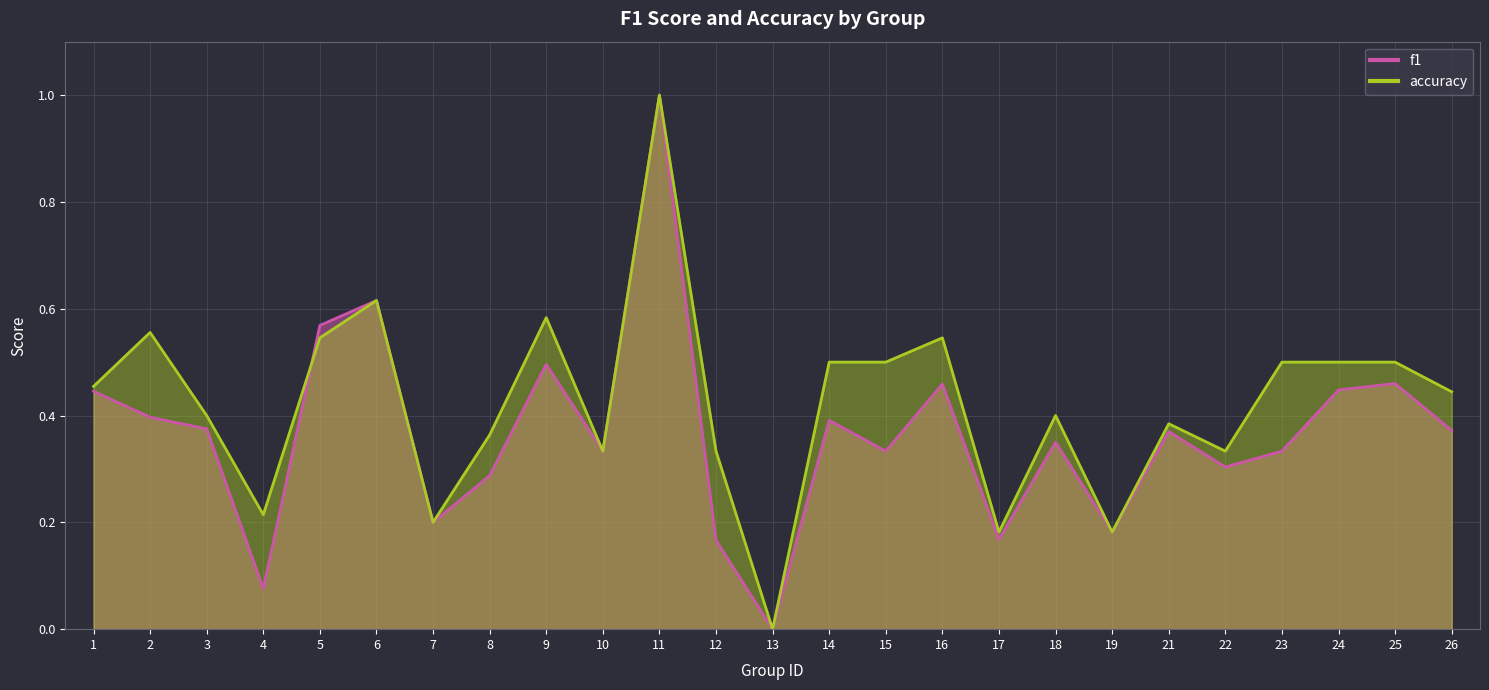

Rank the series at 22 from lowest to highest value.

f1, accuracy